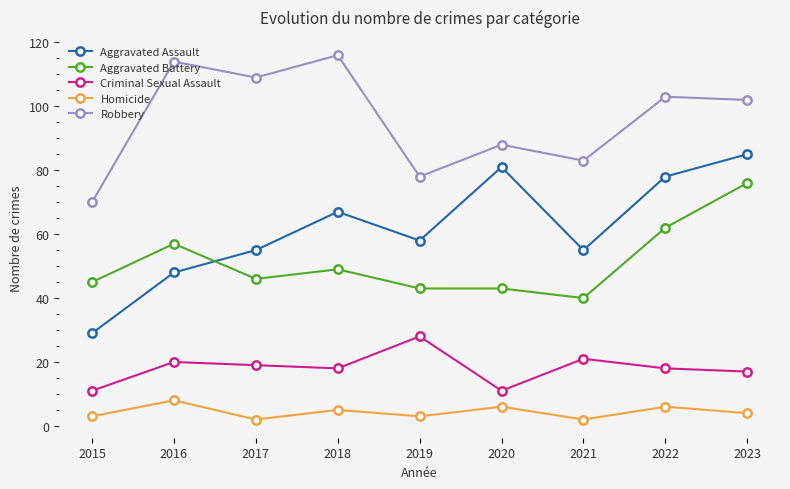

What is the value of the Robbery point at the 8th from the left?

103